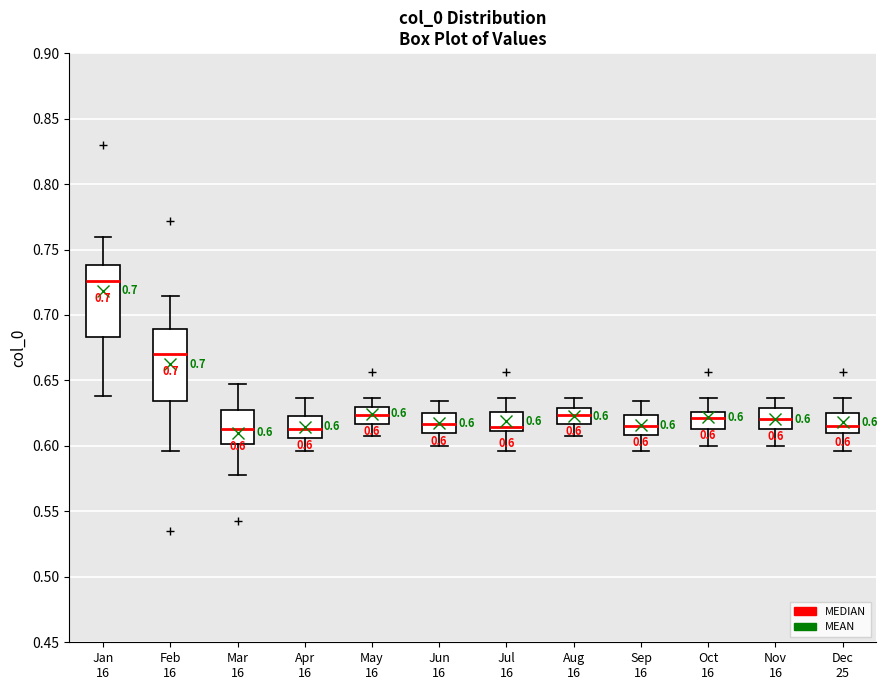

Which box has the highest median line?

Jan 16